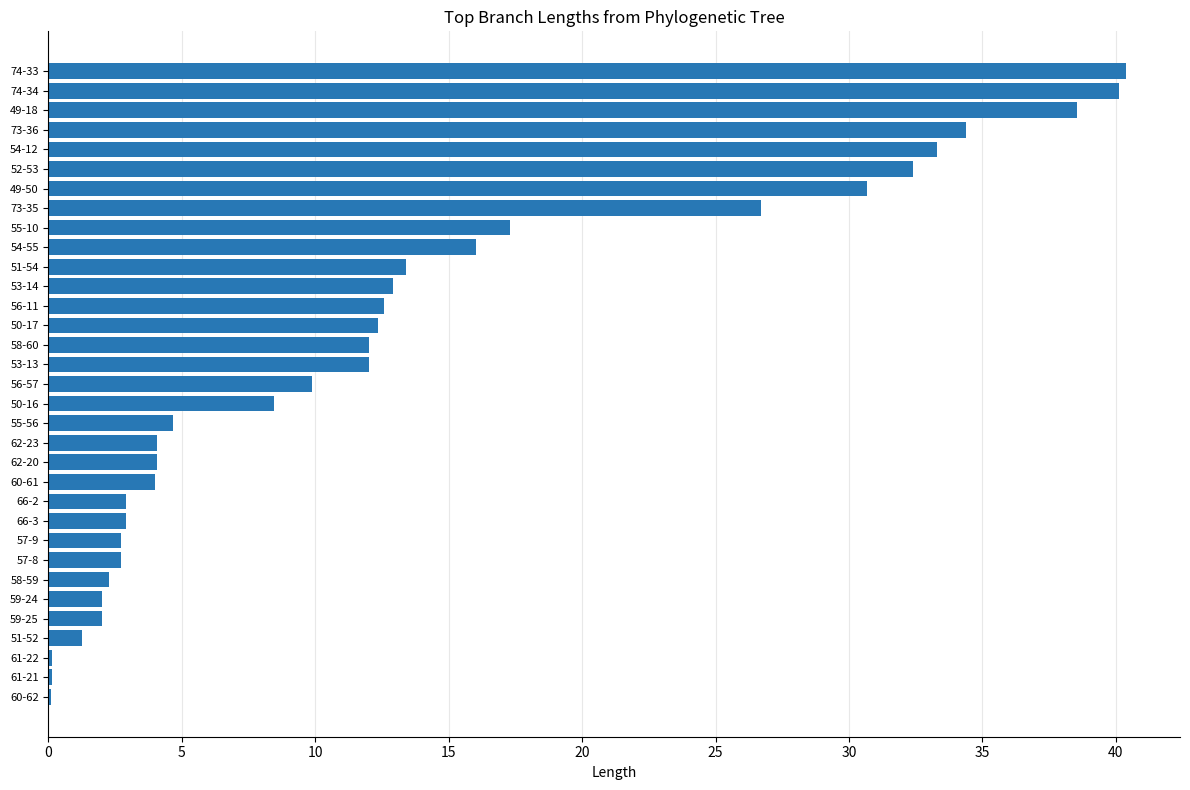

The chart shows a value of 8.5 at 50-16. True or false?

True